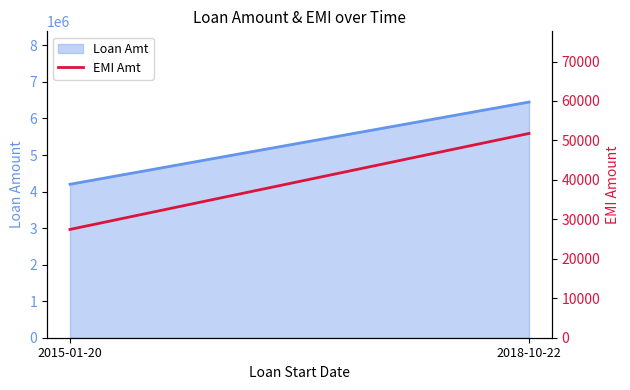

Which category has the lowest value across all series?

2015-01-20